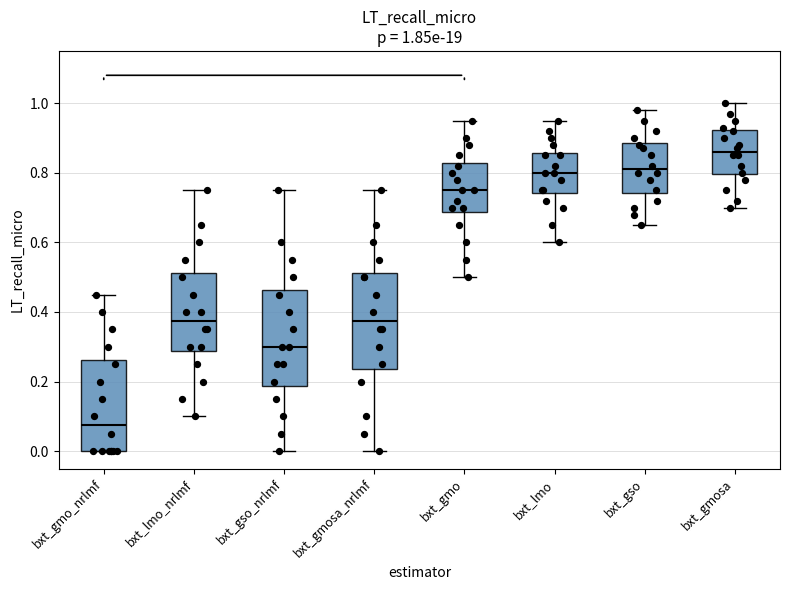

Which box has the lowest median line?

bxt_gmo_nrlmf